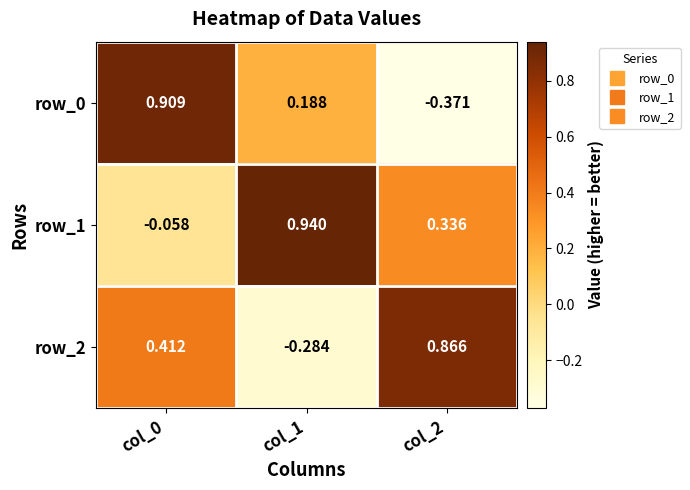

Which series has the largest range (max minus min)?

row_0